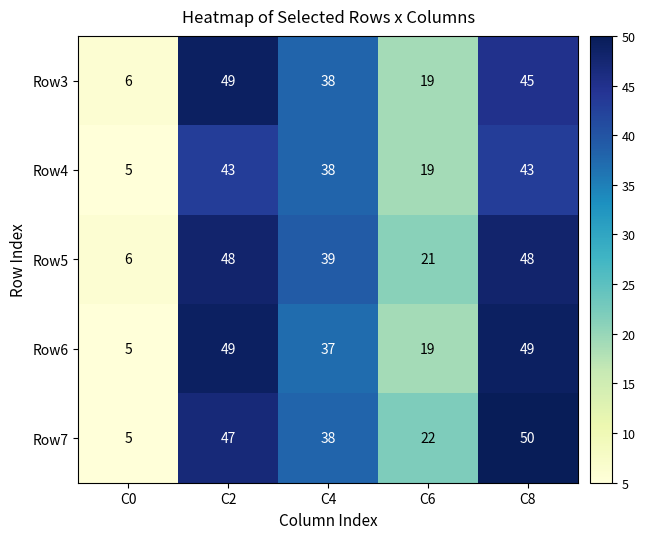

What is the total value across all series at C8?

235